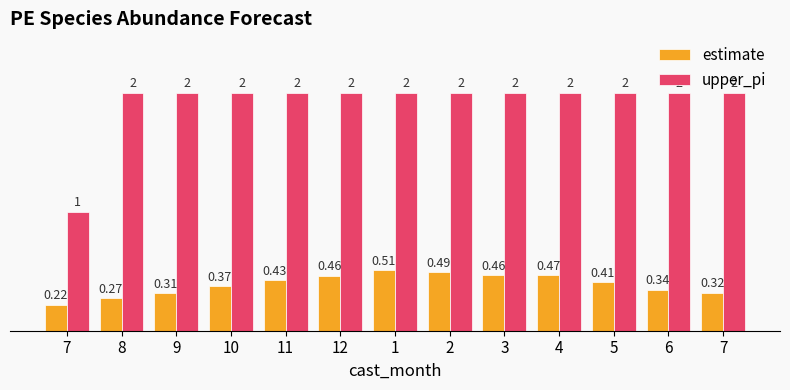

How many distinct data groups are displayed?

2